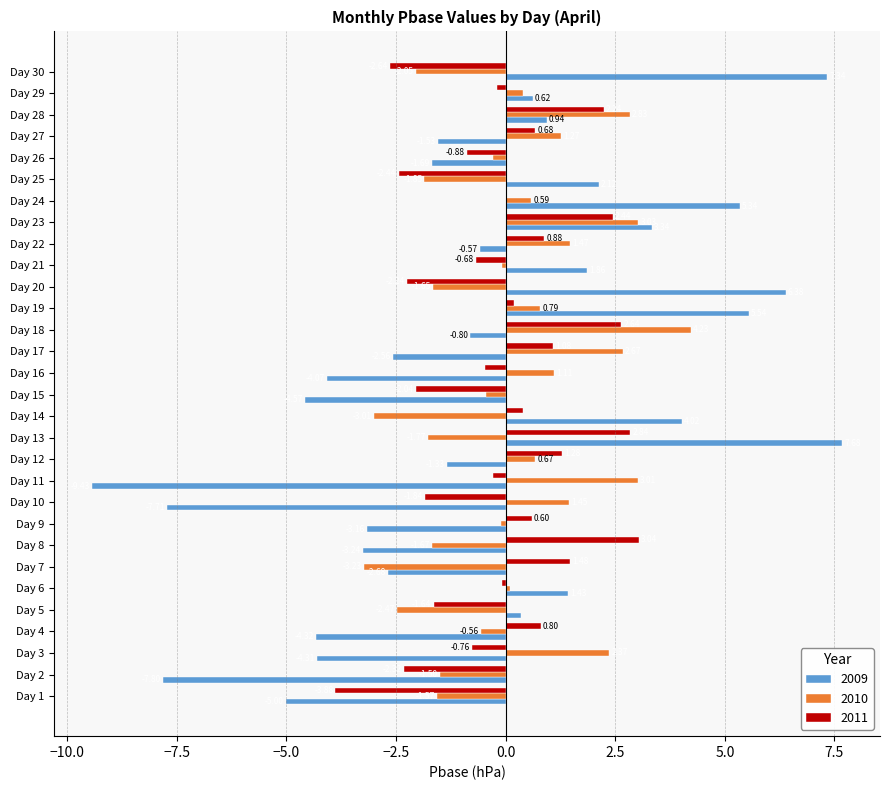

Which series has the largest total across all categories?

2010